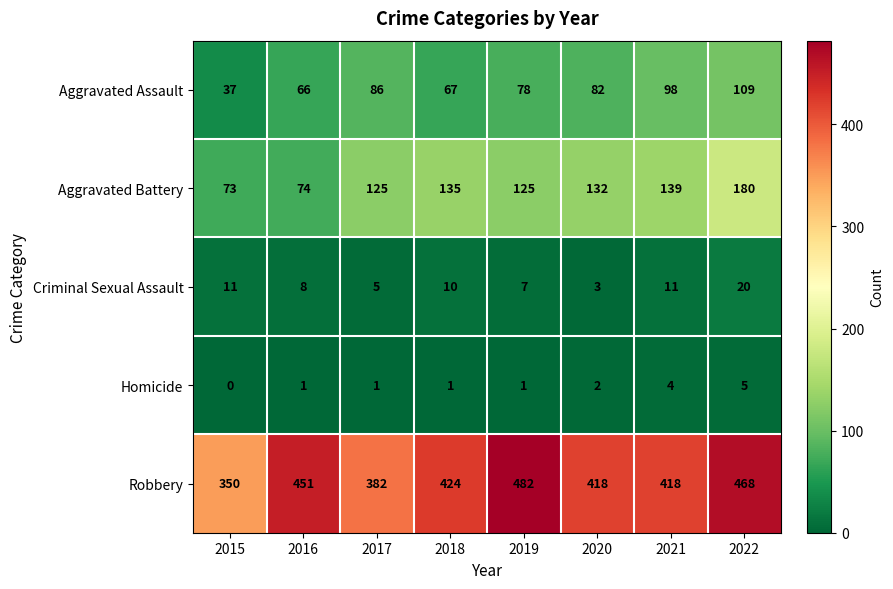

What is the spread (max minus min) of values at 2016?

450